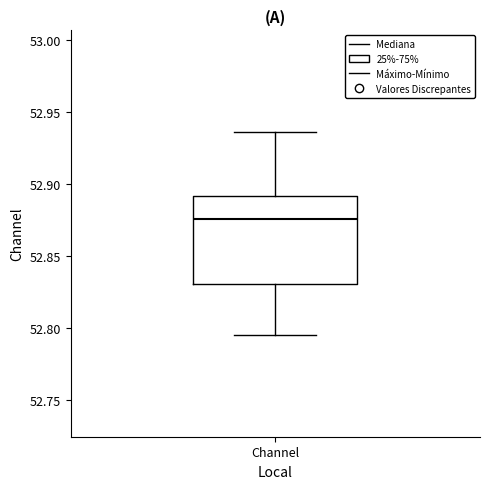

Where does the median line of the box for Channel sit on the y-axis? The values are not printed on the chart, so give them approximately, as read against the axis.

52.875